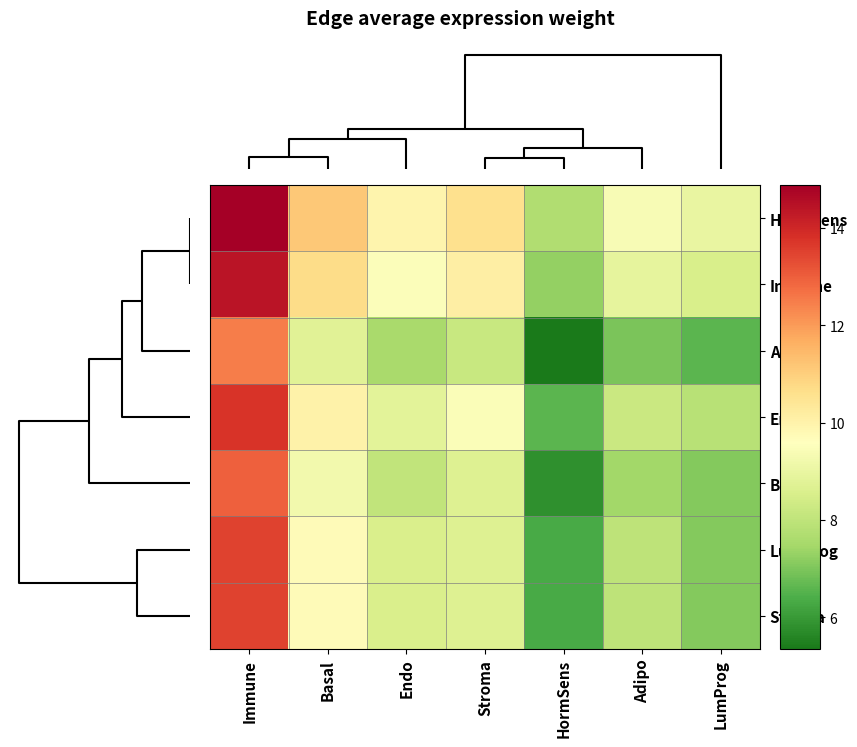

How many categories are shown in the chart?

7